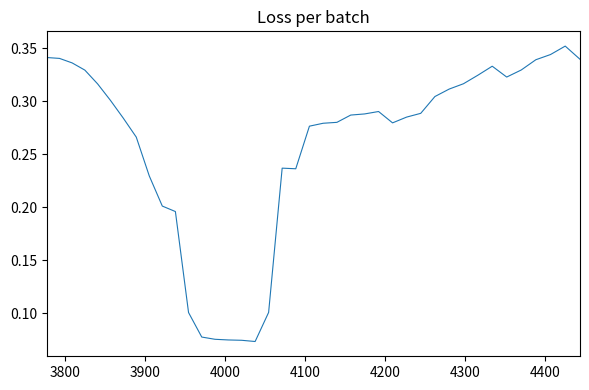

Does the chart have visible grid lines?

No